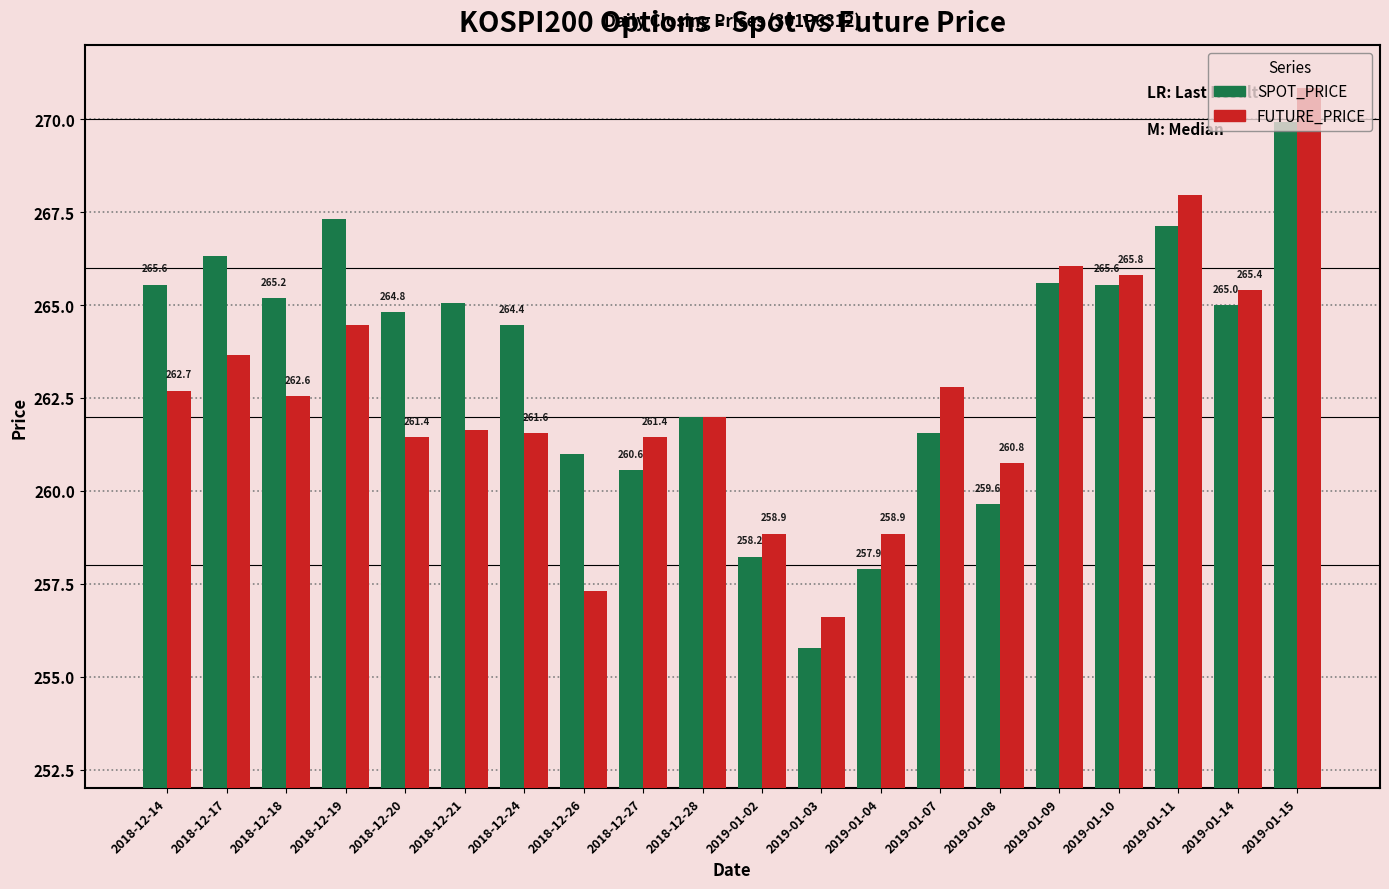

Is the value of SPOT_PRICE at 2018-12-19 greater than the value of FUTURE_PRICE at 2019-01-15?

No